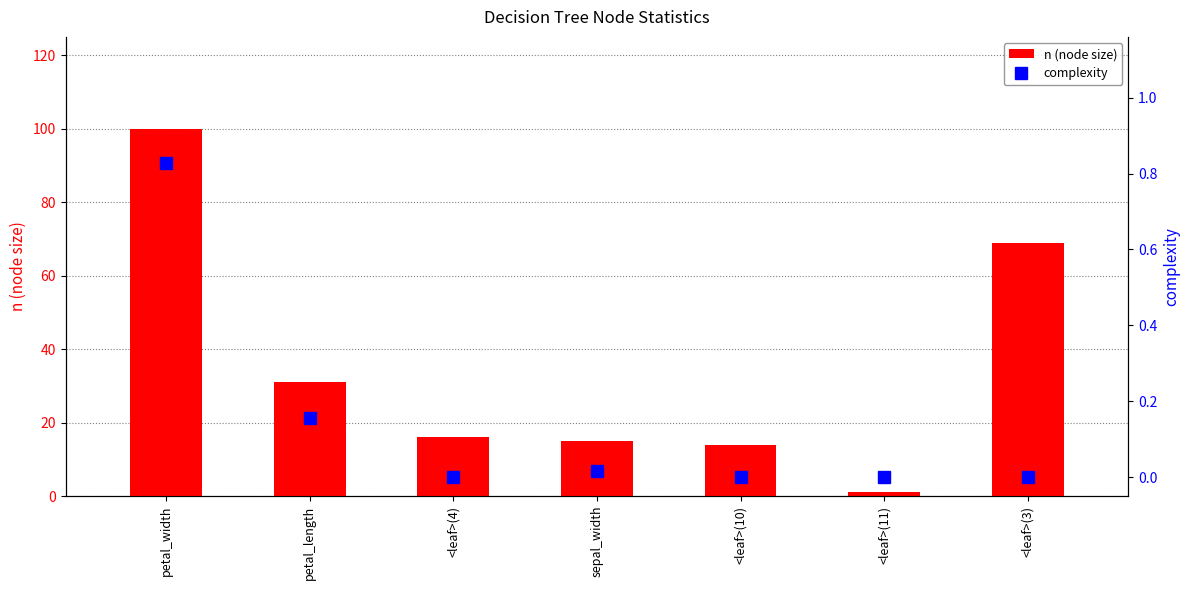

Are the bars grouped side by side (vs. stacked)?

Yes